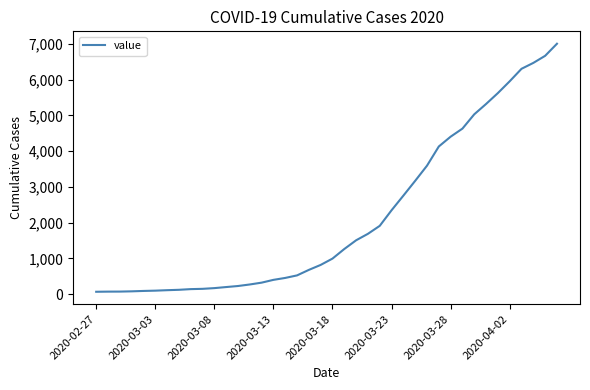

What is the difference between the maximum and minimum values?

6938